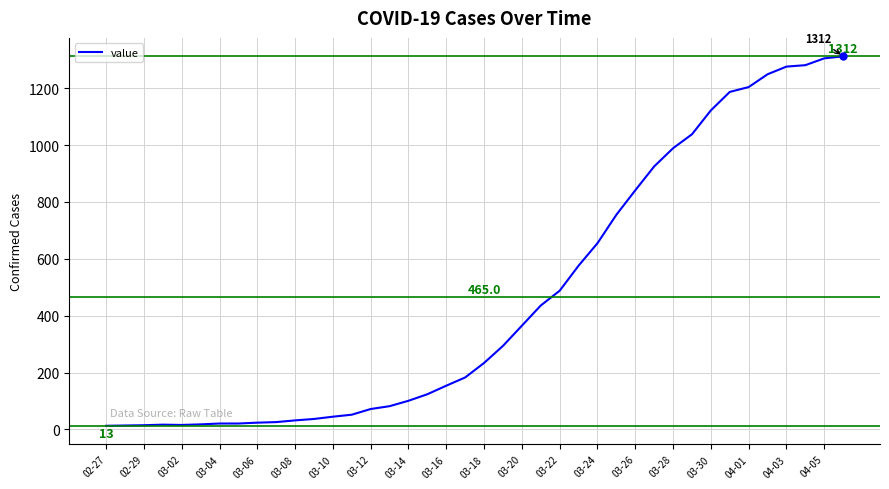

What is the difference between the maximum and minimum values?

1299